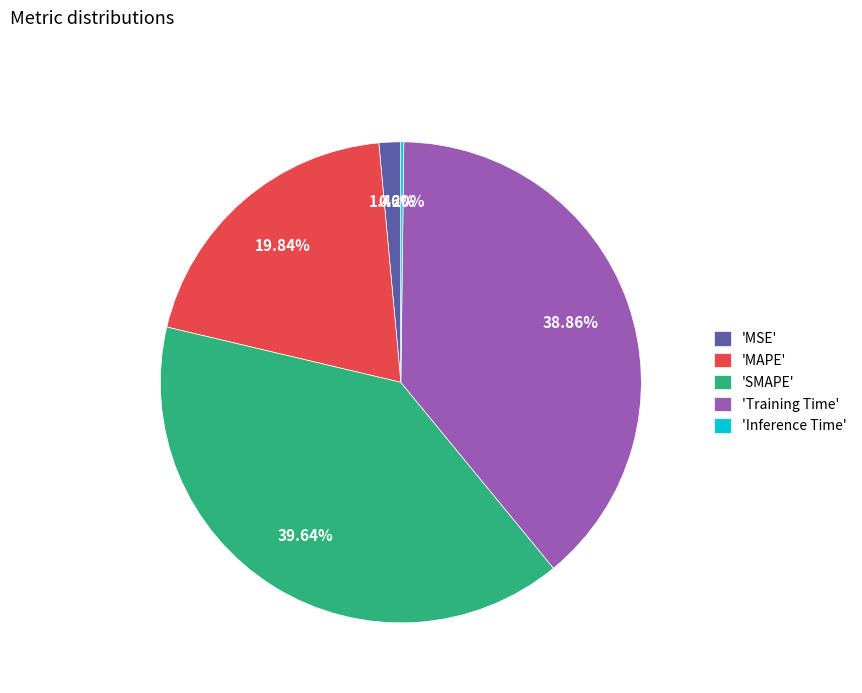

Which category has the biggest portion of the pie?

'SMAPE'